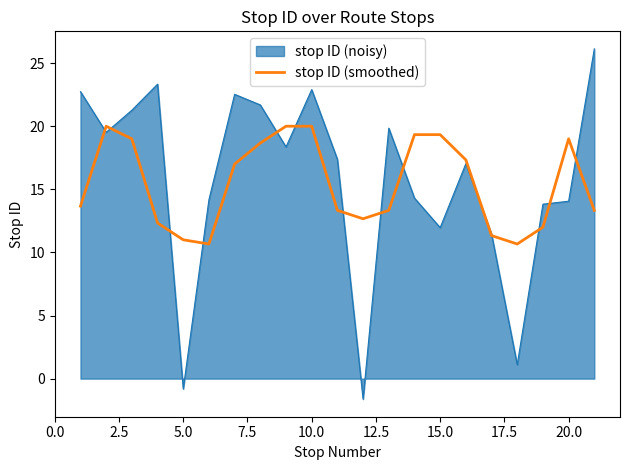

Rank the series by their maximum value, from highest to lowest.

stop ID (noisy), stop ID (smoothed)